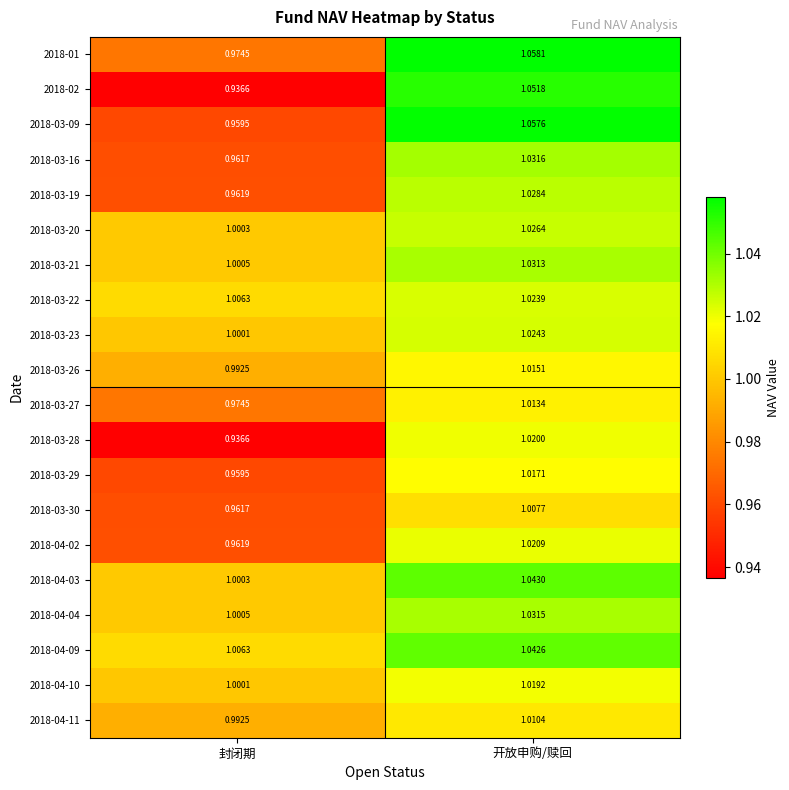

Where does the 2018-03-28 series first go above 1?

开放申购/赎回